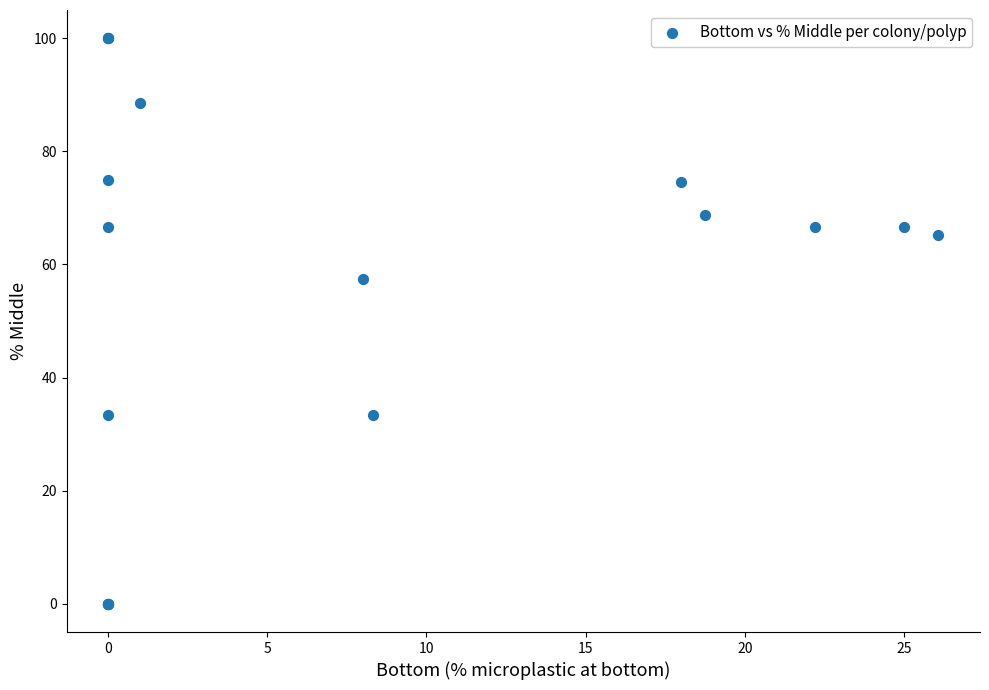

What Y value in the scatter plot is closest to 50?

57.5